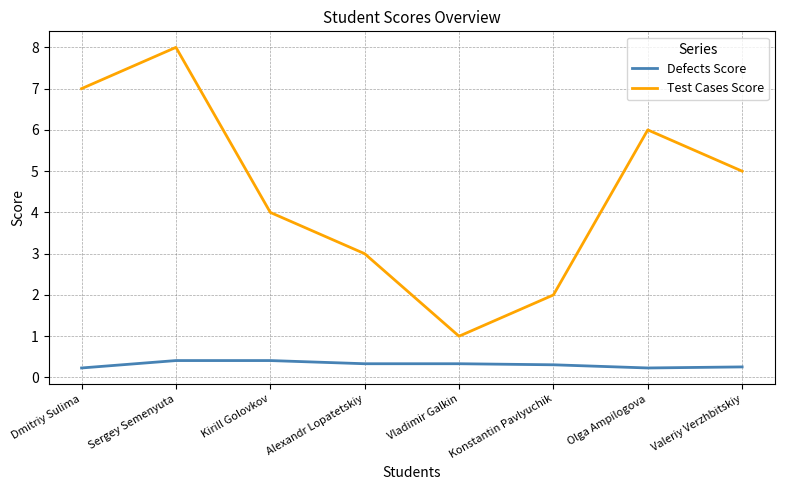

Rank the series by their average value, from highest to lowest.

Test Cases Score, Defects Score